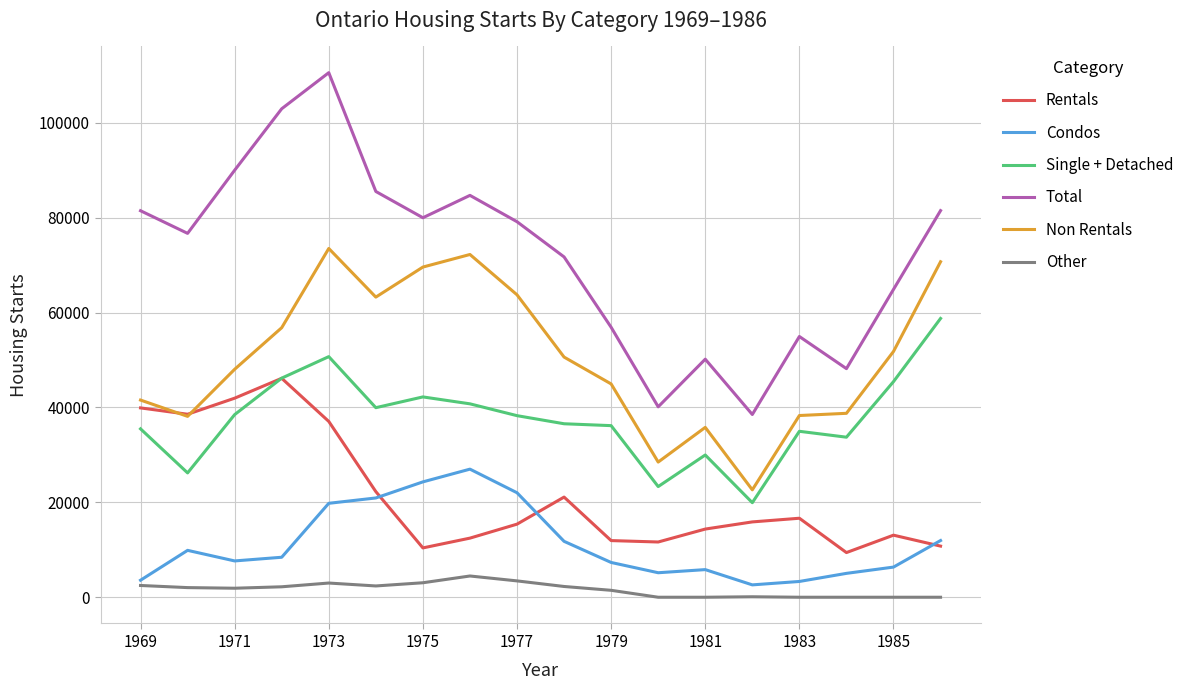

Rank the series by their maximum value, from lowest to highest.

Other, Condos, Rentals, Single + Detached, Non Rentals, Total